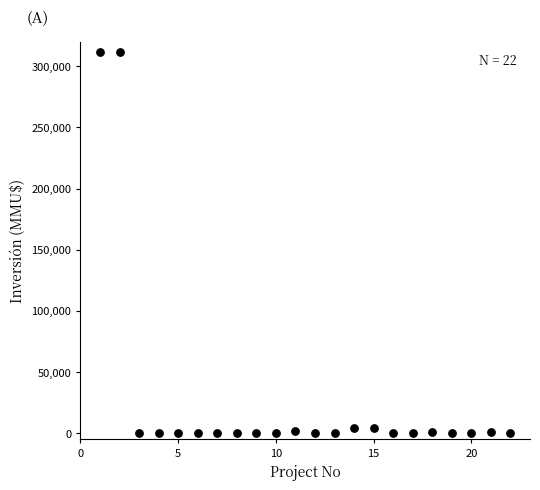

What is the range of Y values (max minus min)?

312000